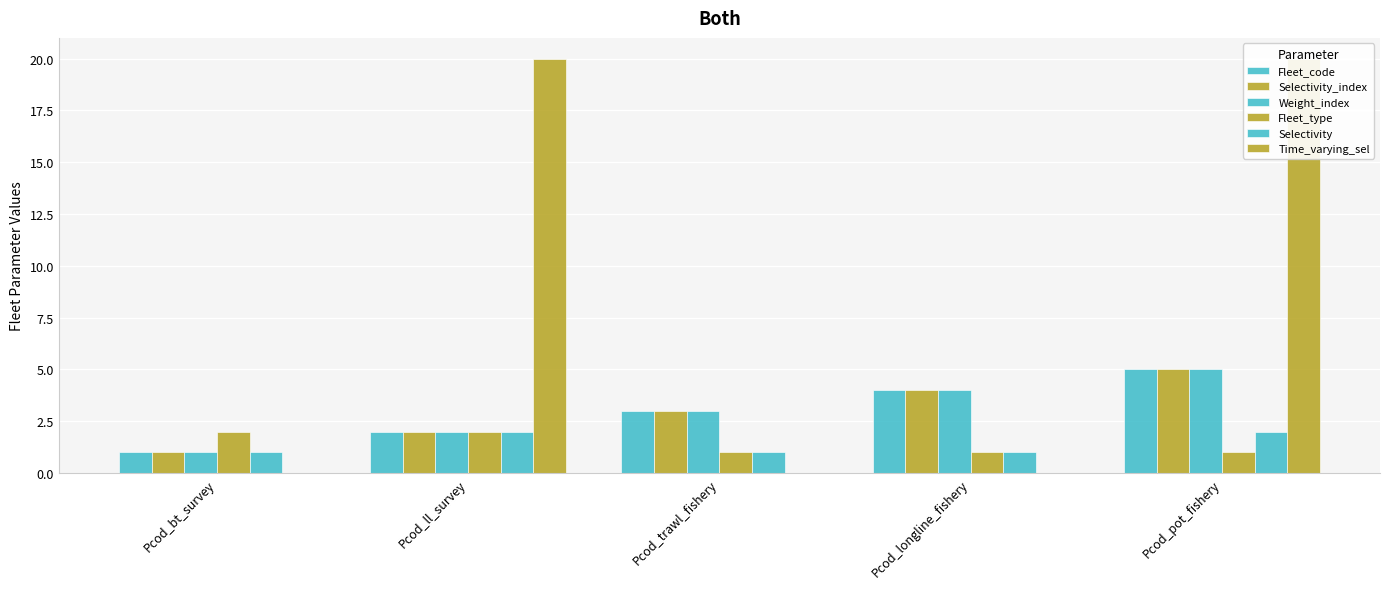

What value does the Selectivity series have at Pcod_ll_survey?

2